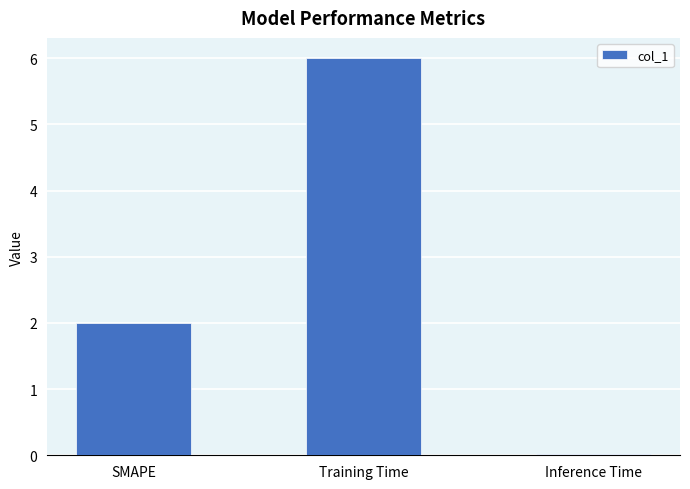

Count the number of data series in this chart.

1